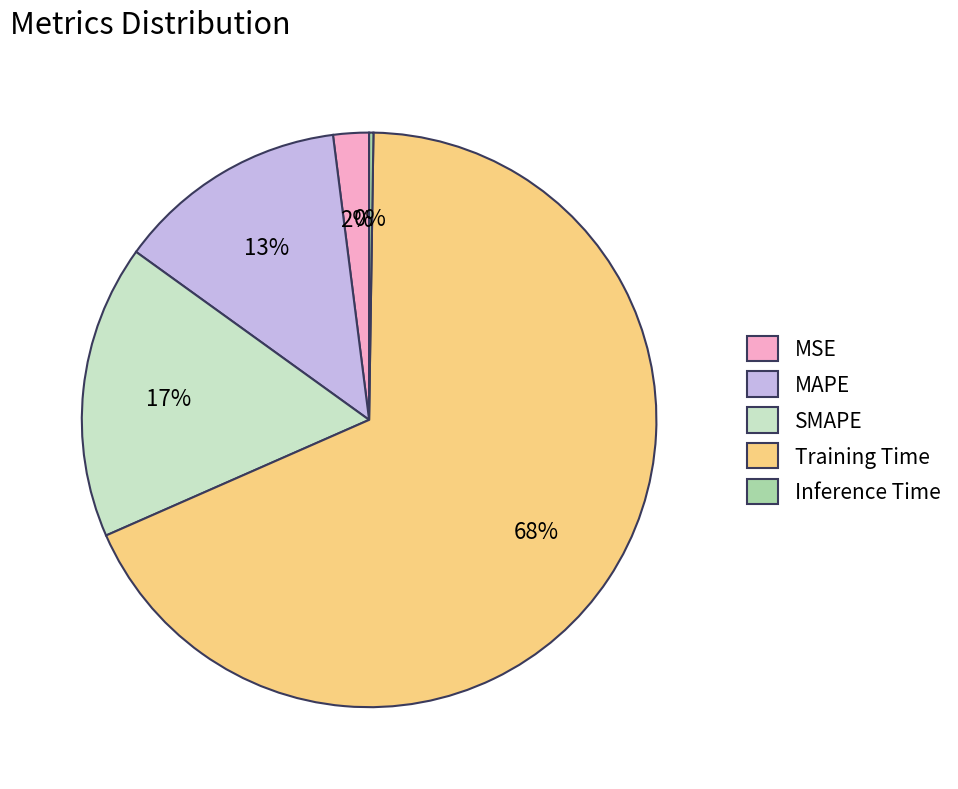

Is the sum of MAPE and SMAPE greater than half?

No